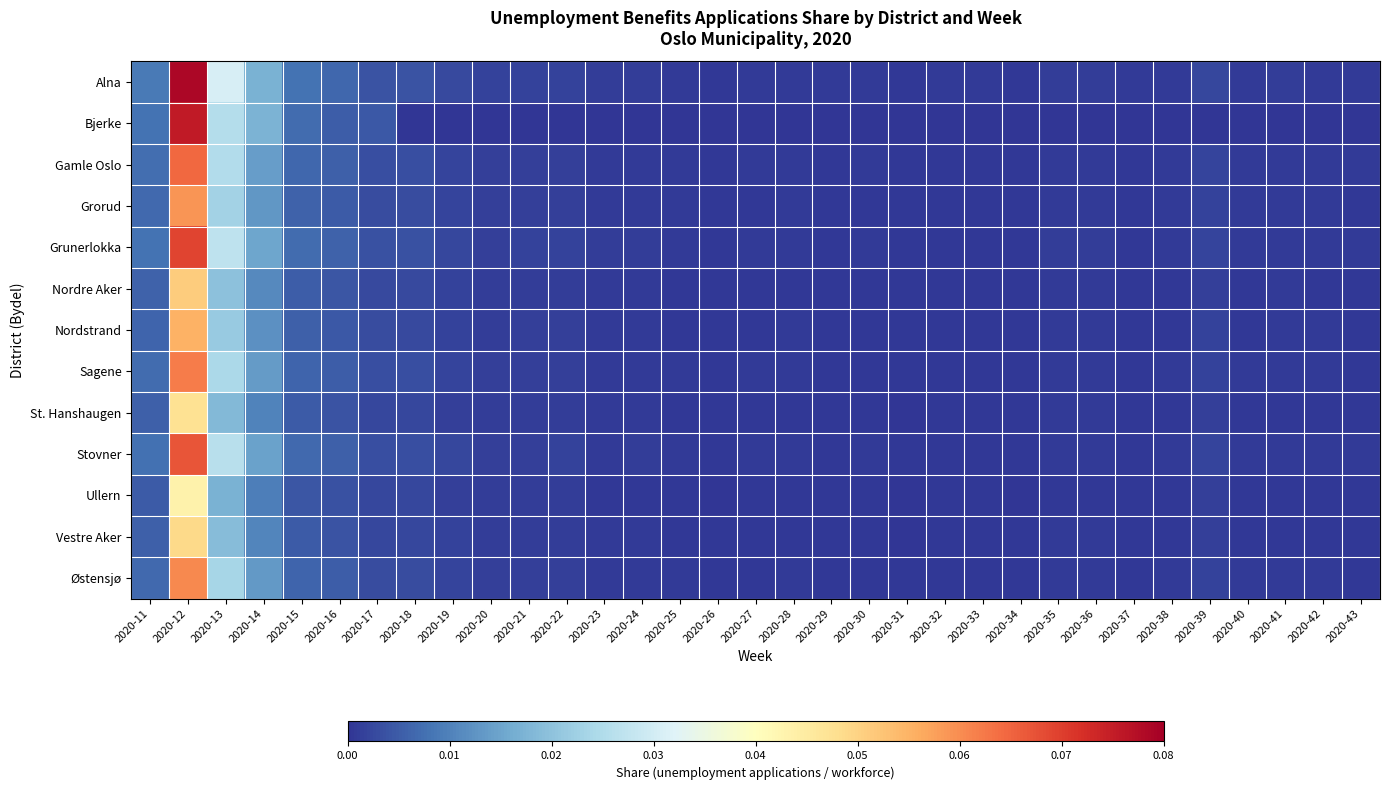

Between 2020-29 and 2020-38, which is larger?

2020-38